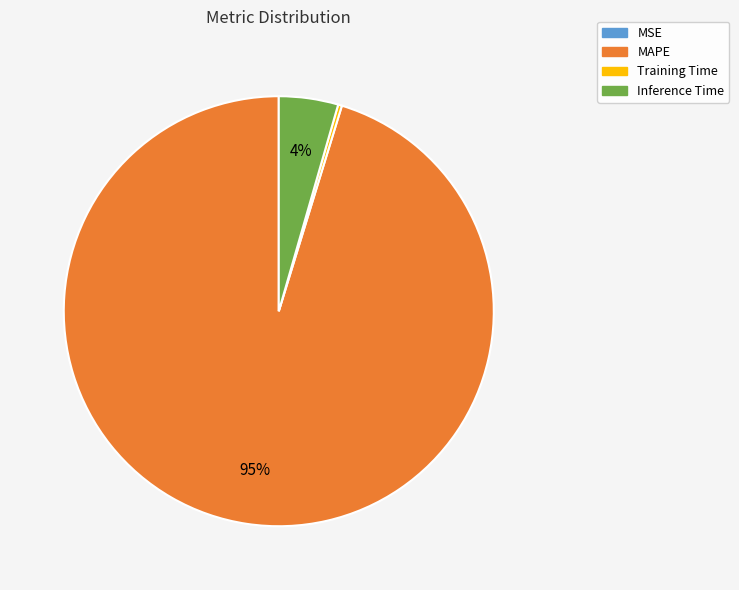

True or false: Inference Time accounts for 4% of the total.

True